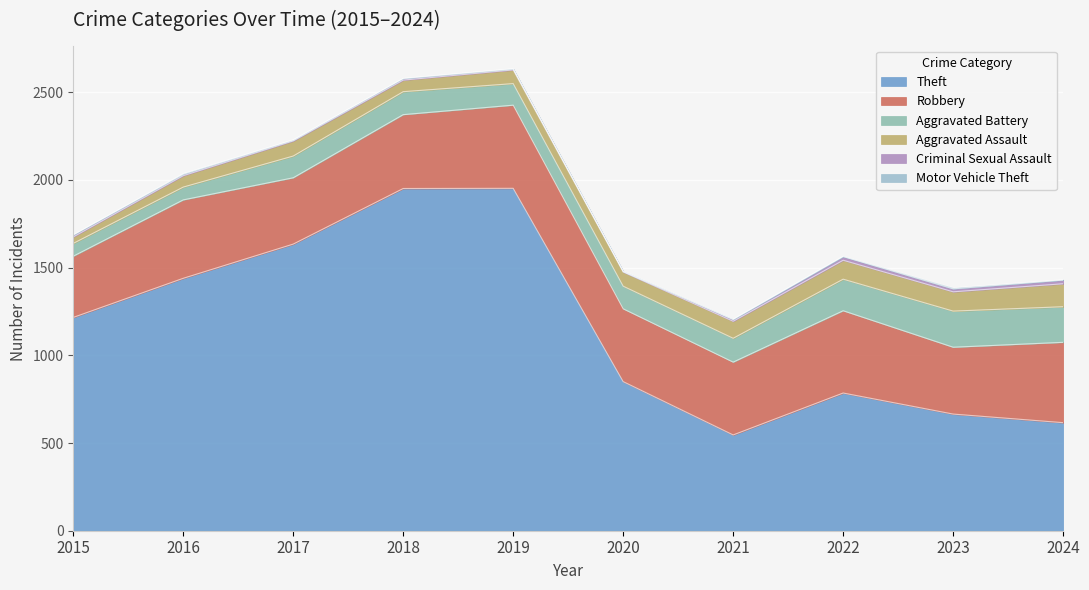

The Criminal Sexual Assault series shows 7 at 2017. True or false?

False